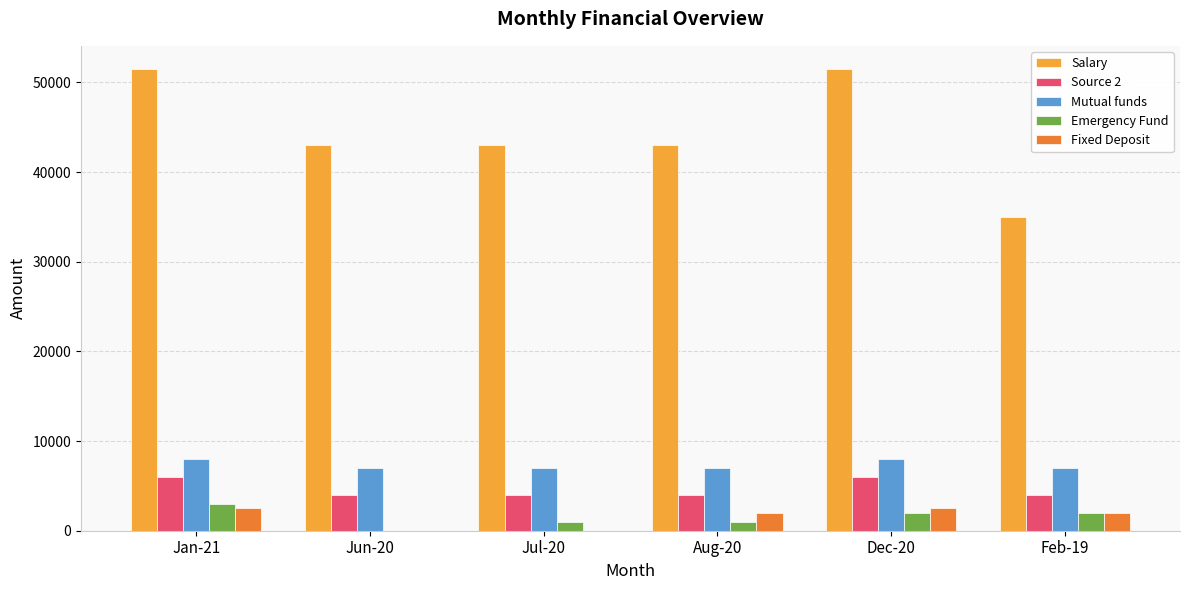

What is the sum of all Salary values?

267000